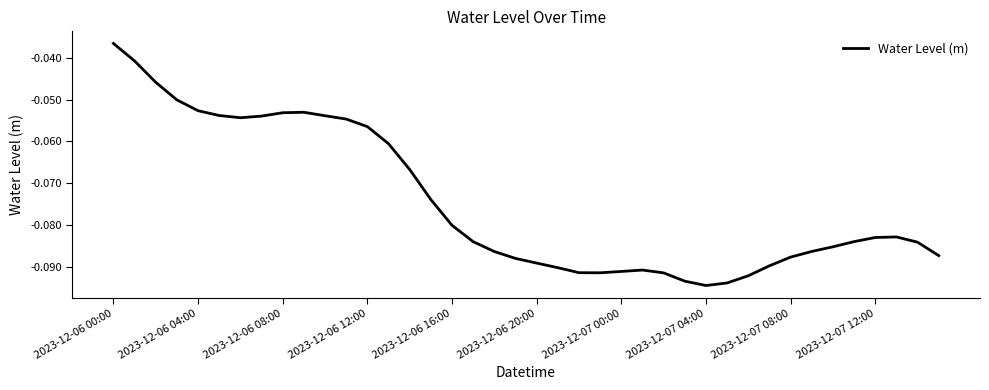

Does the chart have visible grid lines?

No